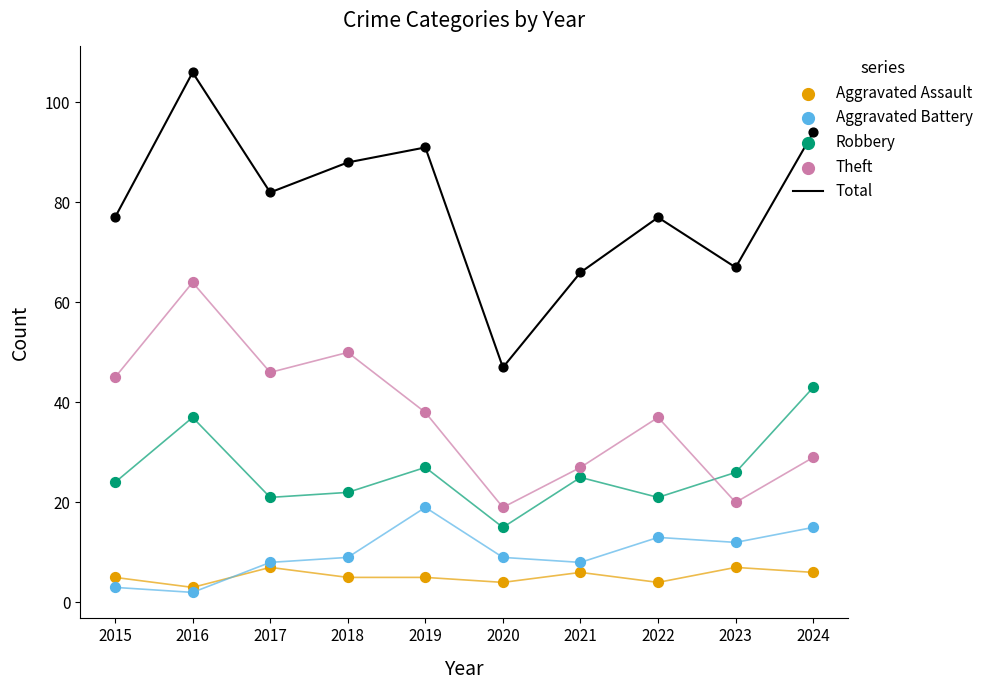

Which series reaches the minimum Y coordinate?

Aggravated Battery